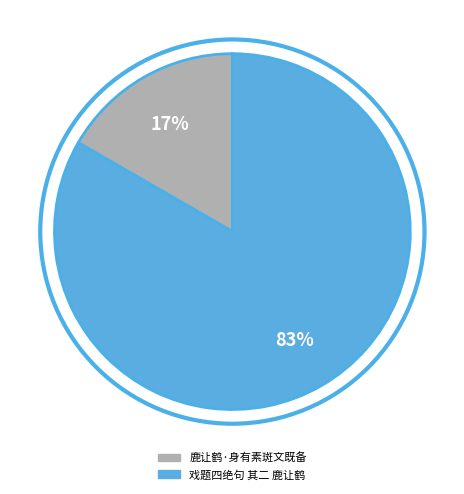

What is the smallest slice in the pie chart?

鹿让鹤·身有素斑文既备